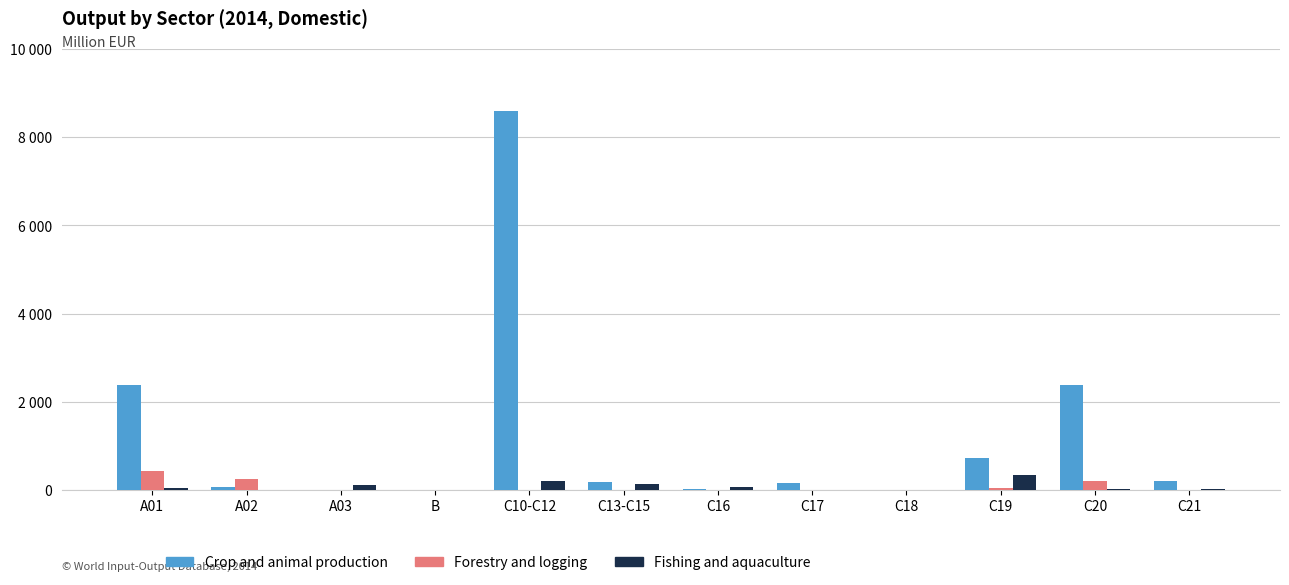

Reading right to left, list all the values displayed in this chart.

Crop and animal production: 194.7	2380.3	729.1	8.9	161.8	32.2	181.7	8588.1	0.7	0.1	71.7	2375.9
Forestry and logging: 0.5	200.9	48.6	0.0	0.5	1.9	7.0	1.6	0.0	0.0	251.6	423.4
Fishing and aquaculture: 16.7	34.3	338.0	0.3	3.3	69.1	133.9	195.6	0.1	116.1	7.4	57.4